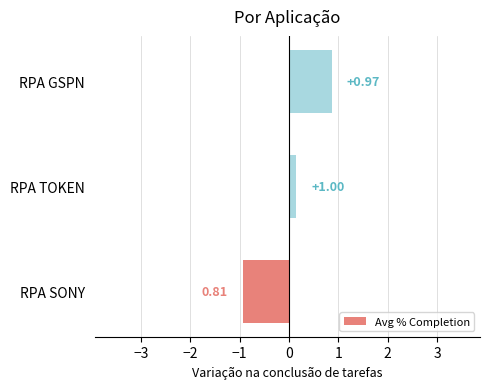

Are the bars horizontal?

Yes